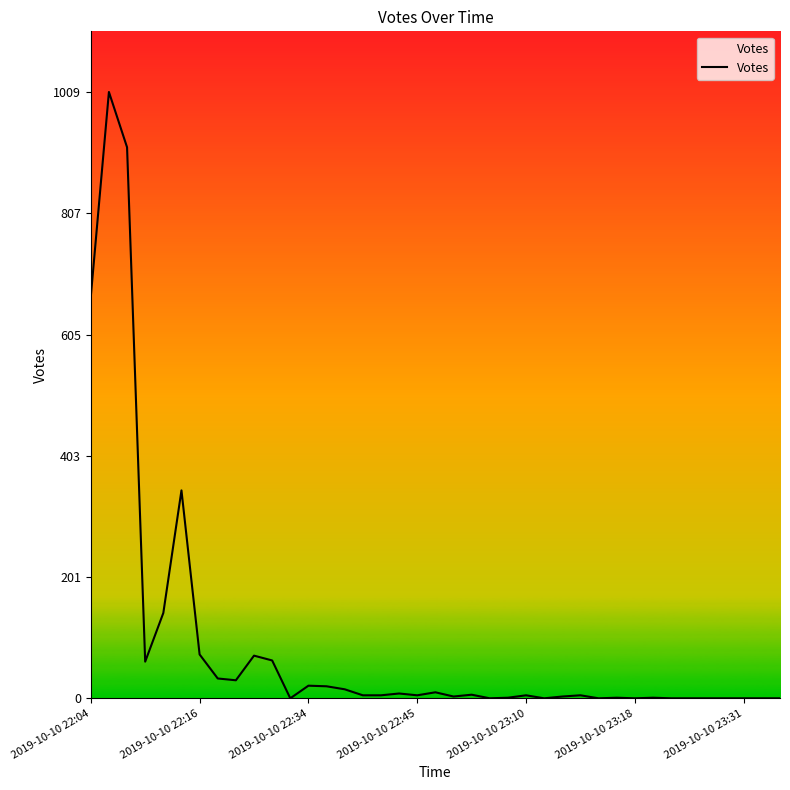

What is the maximum value shown in the chart?

1009